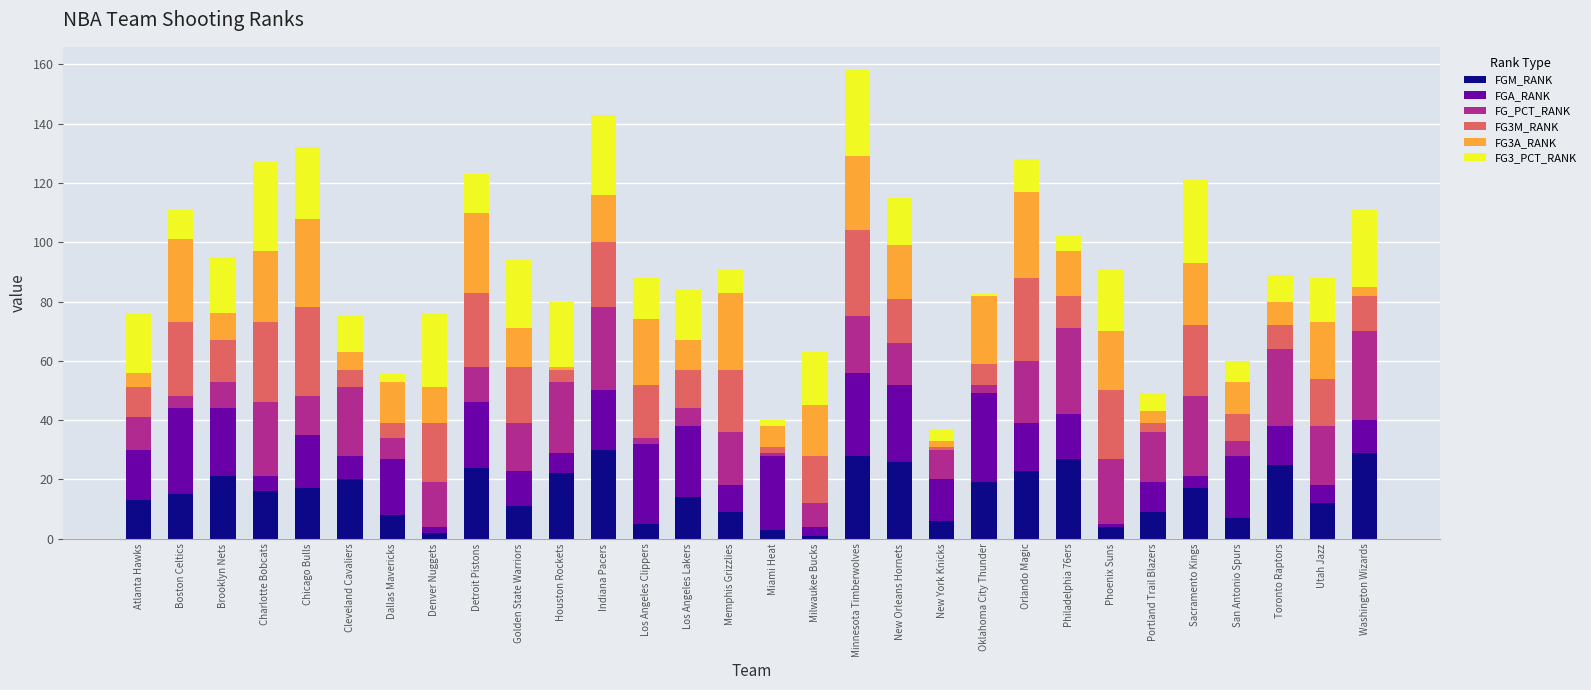

What is the difference between the maximum and second lowest values in the FGM_RANK series?

28